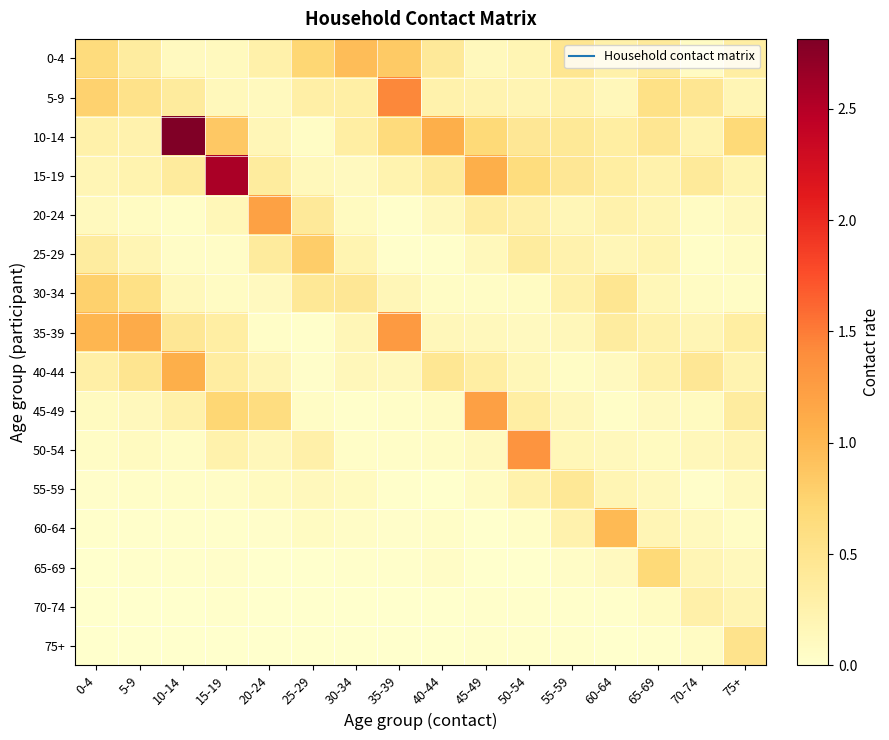

Reading left to right, transcribe all the data shown in this chart.

0-4: 0-4=0.6	5-9=0.4	10-14=0.1	15-19=0.1	20-24=0.3	25-29=0.7	30-34=1.0	35-39=0.8	40-44=0.4	45-49=0.1	50-54=0.2	55-59=0.5	60-64=0.3	65-69=0.4	70-74=0.1	75+=0.3
5-9: 0-4=0.8	5-9=0.5	10-14=0.4	15-19=0.1	20-24=0.1	25-29=0.3	30-34=0.3	35-39=1.4	40-44=0.3	45-49=0.2	50-54=0.2	55-59=0.3	60-64=0.2	65-69=0.6	70-74=0.5	75+=0.2
10-14: 0-4=0.3	5-9=0.2	10-14=2.8	15-19=0.8	20-24=0.2	25-29=0.1	30-34=0.3	35-39=0.7	40-44=1.1	45-49=0.7	50-54=0.4	55-59=0.4	60-64=0.3	65-69=0.5	70-74=0.2	75+=0.7
15-19: 0-4=0.2	5-9=0.2	10-14=0.4	15-19=2.6	20-24=0.4	25-29=0.1	30-34=0.1	35-39=0.2	40-44=0.4	45-49=1.1	50-54=0.6	55-59=0.4	60-64=0.3	65-69=0.3	70-74=0.4	75+=0.2
20-24: 0-4=0.1	5-9=0.1	10-14=0.0	15-19=0.2	20-24=1.2	25-29=0.4	30-34=0.1	35-39=0.0	40-44=0.1	45-49=0.3	50-54=0.3	55-59=0.2	60-64=0.3	65-69=0.2	70-74=0.1	75+=0.1
25-29: 0-4=0.4	5-9=0.2	10-14=0.1	15-19=0.1	20-24=0.4	25-29=0.8	30-34=0.2	35-39=0.0	40-44=0.0	45-49=0.1	50-54=0.4	55-59=0.2	60-64=0.2	65-69=0.2	70-74=0.0	75+=0.1
30-34: 0-4=0.8	5-9=0.6	10-14=0.1	15-19=0.1	20-24=0.1	25-29=0.4	30-34=0.4	35-39=0.2	40-44=0.1	45-49=0.1	50-54=0.1	55-59=0.3	60-64=0.5	65-69=0.2	70-74=0.1	75+=0.1
35-39: 0-4=1.0	5-9=1.1	10-14=0.4	15-19=0.3	20-24=0.0	25-29=0.0	30-34=0.2	35-39=1.3	40-44=0.1	45-49=0.1	50-54=0.1	55-59=0.1	60-64=0.4	65-69=0.3	70-74=0.2	75+=0.3
40-44: 0-4=0.3	5-9=0.5	10-14=1.1	15-19=0.3	20-24=0.2	25-29=0.0	30-34=0.2	35-39=0.1	40-44=0.5	45-49=0.3	50-54=0.2	55-59=0.1	60-64=0.1	65-69=0.3	70-74=0.4	75+=0.2
45-49: 0-4=0.1	5-9=0.1	10-14=0.3	15-19=0.7	20-24=0.6	25-29=0.1	30-34=0.0	35-39=0.0	40-44=0.1	45-49=1.2	50-54=0.3	55-59=0.2	60-64=0.0	65-69=0.1	70-74=0.1	75+=0.4
50-54: 0-4=0.1	5-9=0.1	10-14=0.1	15-19=0.3	20-24=0.2	25-29=0.3	30-34=0.0	35-39=0.0	40-44=0.1	45-49=0.1	50-54=1.3	55-59=0.2	60-64=0.1	65-69=0.1	70-74=0.1	75+=0.2
55-59: 0-4=0.0	5-9=0.0	10-14=0.0	15-19=0.1	20-24=0.1	25-29=0.1	30-34=0.1	35-39=0.0	40-44=0.0	45-49=0.1	50-54=0.3	55-59=0.4	60-64=0.2	65-69=0.1	70-74=0.0	75+=0.1
60-64: 0-4=0.0	5-9=0.0	10-14=0.0	15-19=0.0	20-24=0.0	25-29=0.1	30-34=0.1	35-39=0.0	40-44=0.0	45-49=0.0	50-54=0.0	55-59=0.3	60-64=1.0	65-69=0.2	70-74=0.1	75+=0.1
65-69: 0-4=0.0	5-9=0.0	10-14=0.0	15-19=0.0	20-24=0.0	25-29=0.0	30-34=0.0	35-39=0.0	40-44=0.0	45-49=0.0	50-54=0.0	55-59=0.1	60-64=0.1	65-69=0.7	70-74=0.2	75+=0.1
70-74: 0-4=0.0	5-9=0.0	10-14=0.0	15-19=0.0	20-24=0.0	25-29=0.0	30-34=0.0	35-39=0.0	40-44=0.0	45-49=0.0	50-54=0.0	55-59=0.0	60-64=0.0	65-69=0.1	70-74=0.3	75+=0.2
75+: 0-4=0.0	5-9=0.0	10-14=0.0	15-19=0.0	20-24=0.0	25-29=0.0	30-34=0.0	35-39=0.0	40-44=0.0	45-49=0.0	50-54=0.0	55-59=0.0	60-64=0.0	65-69=0.0	70-74=0.1	75+=0.5